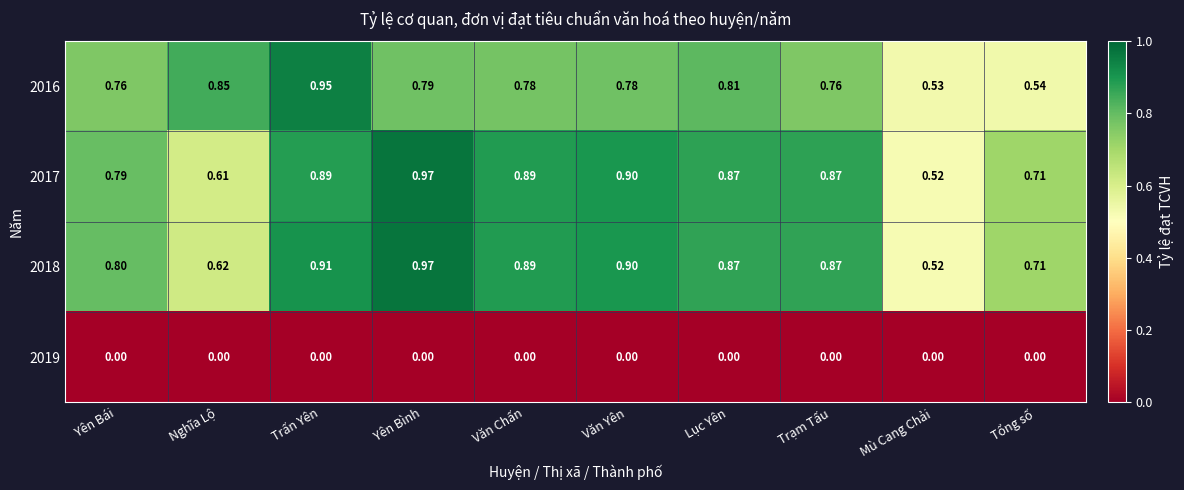

At which label is 2017 closest to 0?

Mù Cang Chải